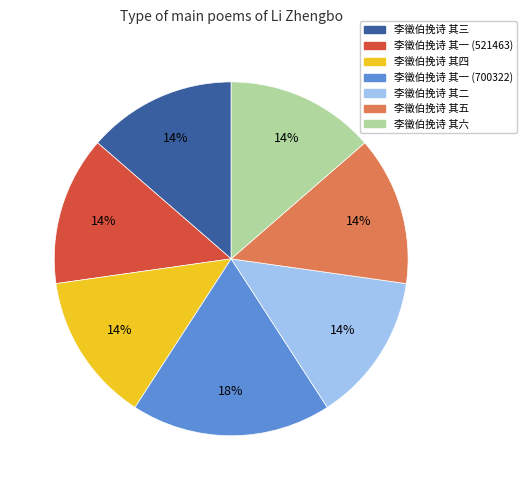

Count the number of slices in the pie.

7